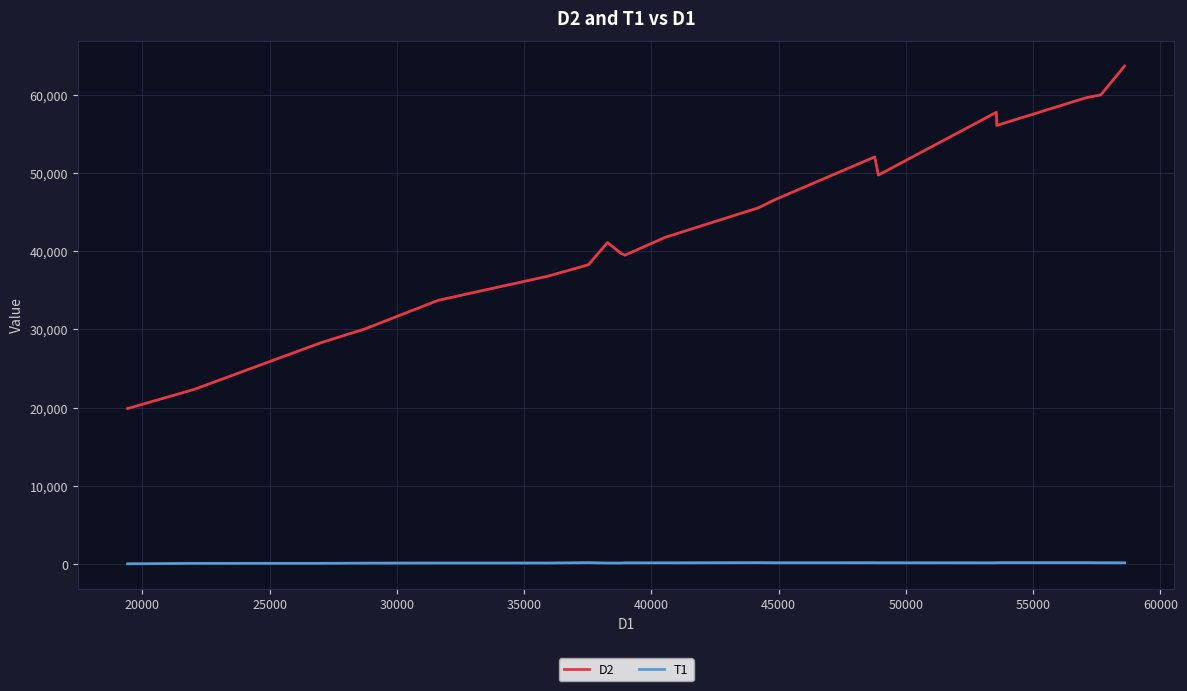

What is the difference between the maximum and second lowest values in the D2 series?

41322